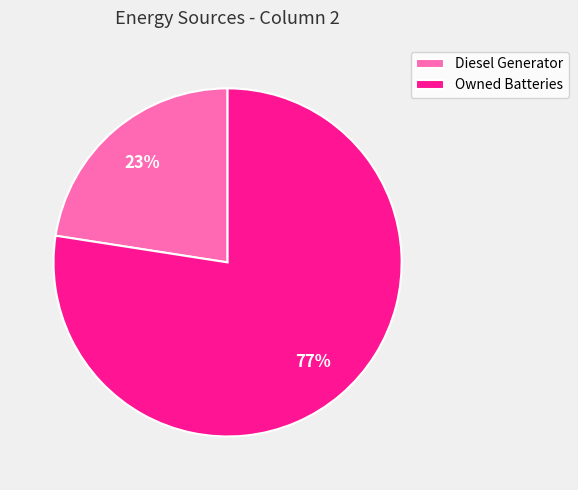

To the nearest percent, what portion does Diesel Generator represent?

23%